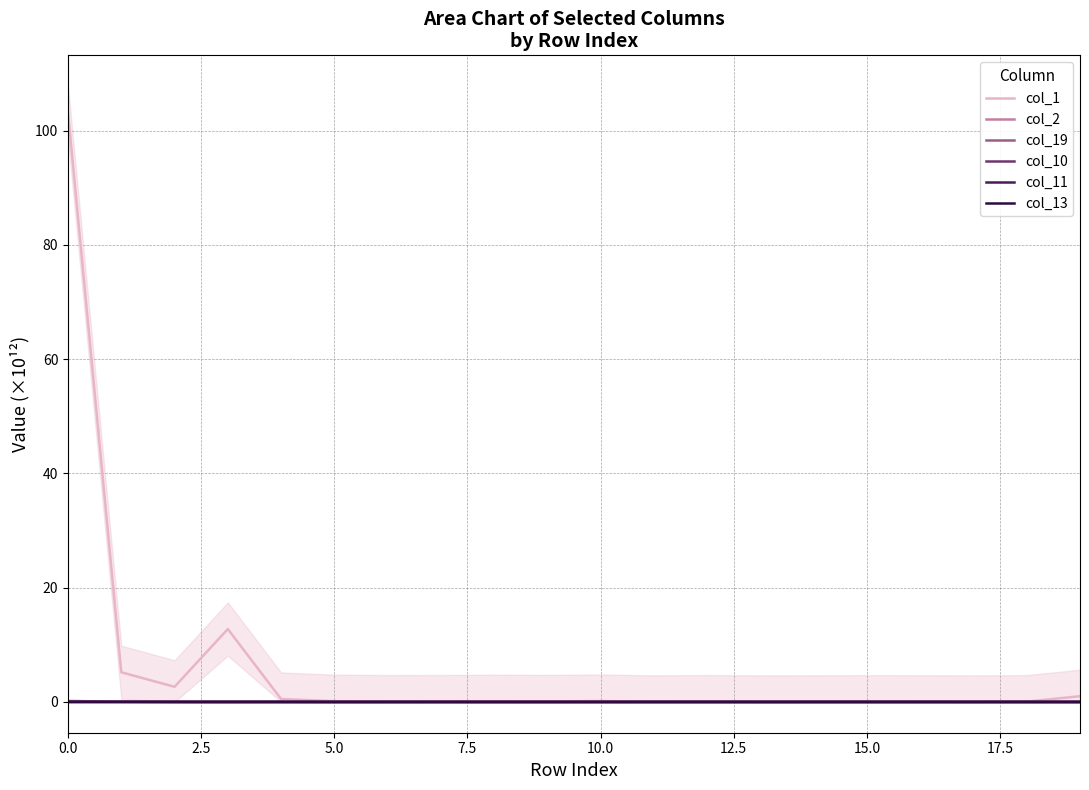

Which has a higher value, 10 or 7.5?

7.5